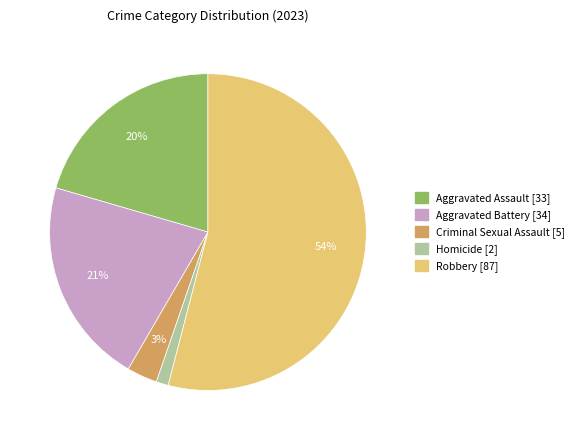

Is the sum of Homicide and Aggravated Battery greater than half?

No